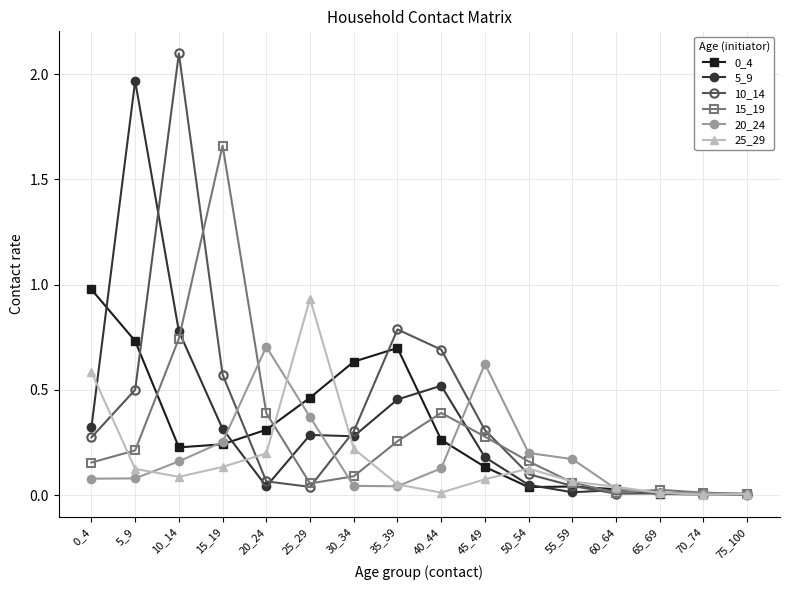

Is it true that 20_24 equals 0.6 at 25_29?

False